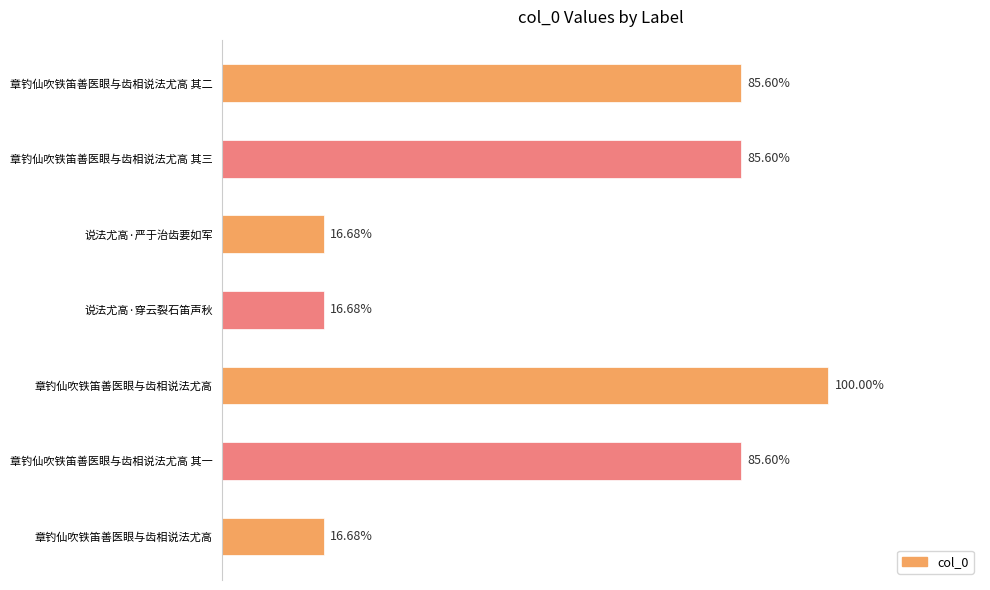

How many data points does each series have?

7